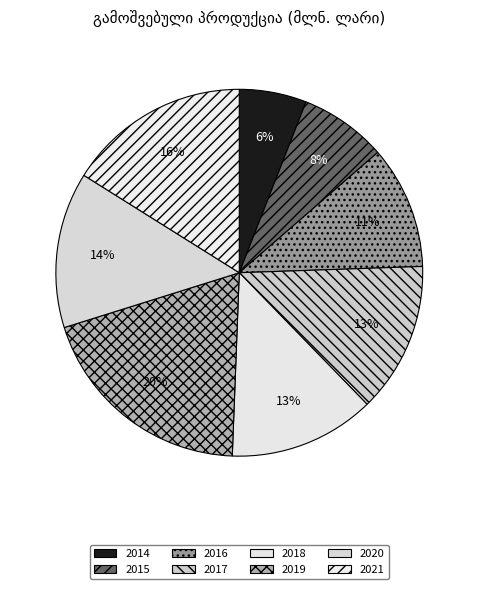

Is there a majority slice in this chart?

No